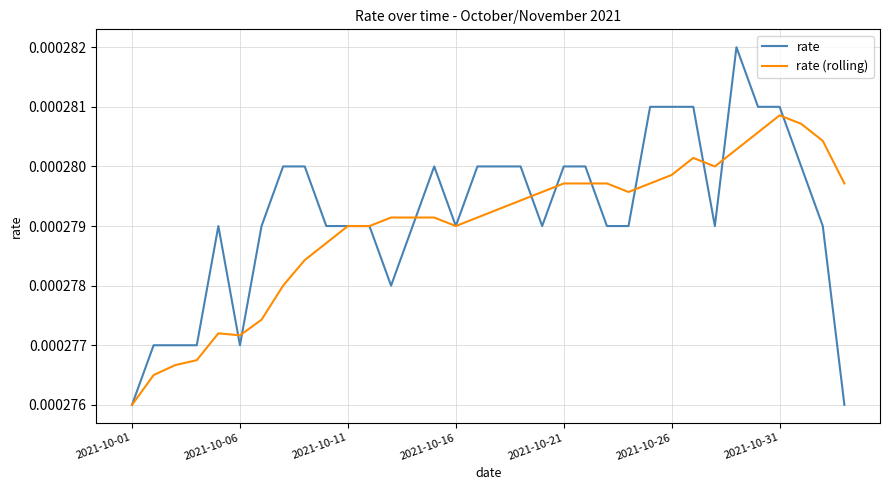

Which series has the largest range (max minus min)?

rate